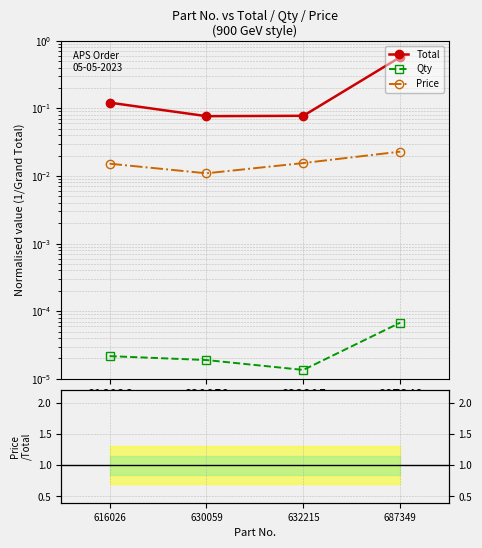

At how many categories does at least one series exceed 0?

4